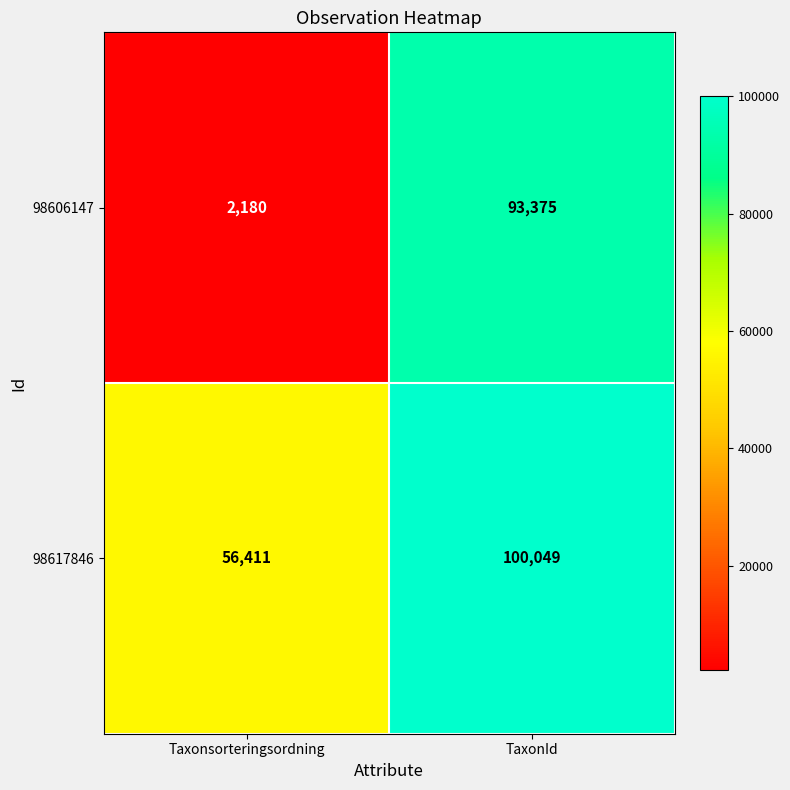

What is the difference between the 98617846 values at Taxonsorteringsordning and TaxonId?

43638